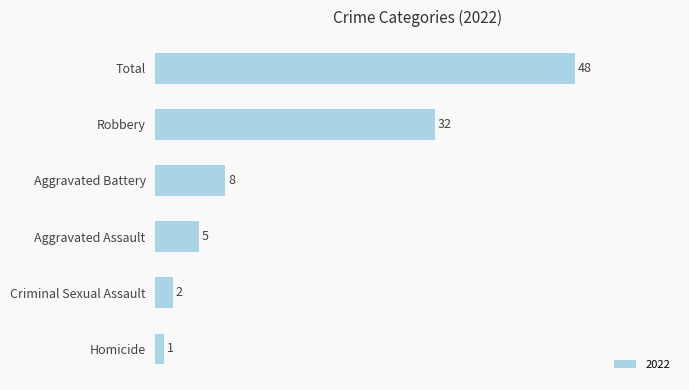

At which label is the value closest to 24?

Robbery